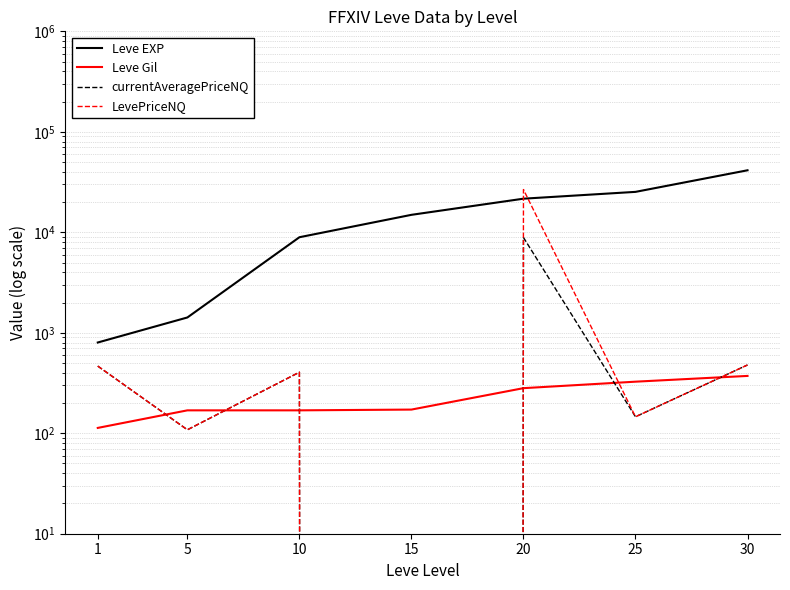

The value of Leve Gil at 1 is 113.0. True or false?

True